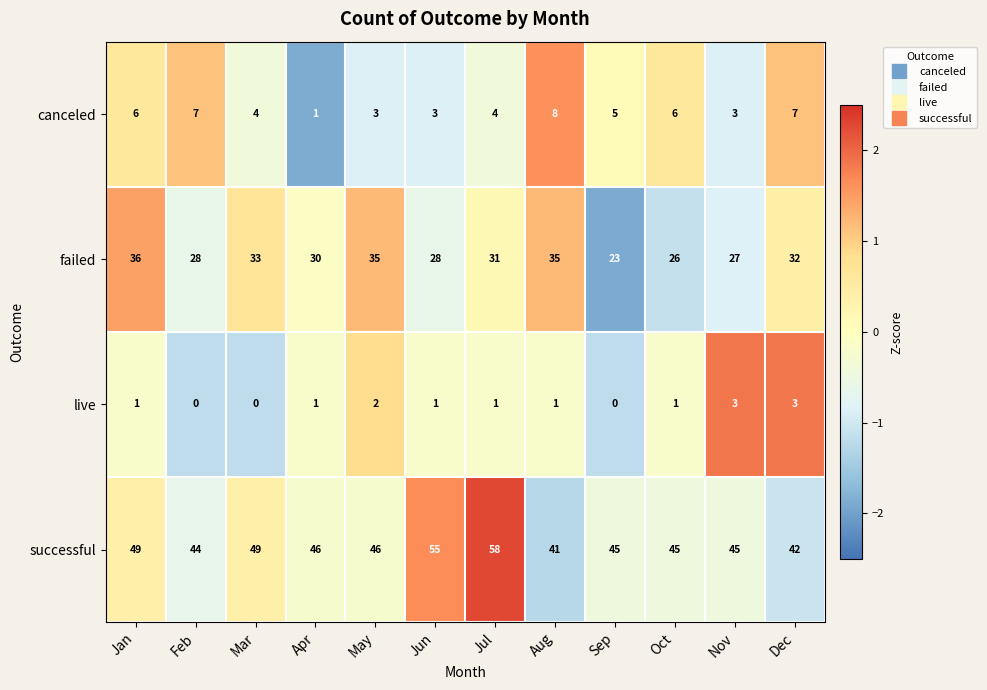

What is the spread (max minus min) of values at Jun?

54